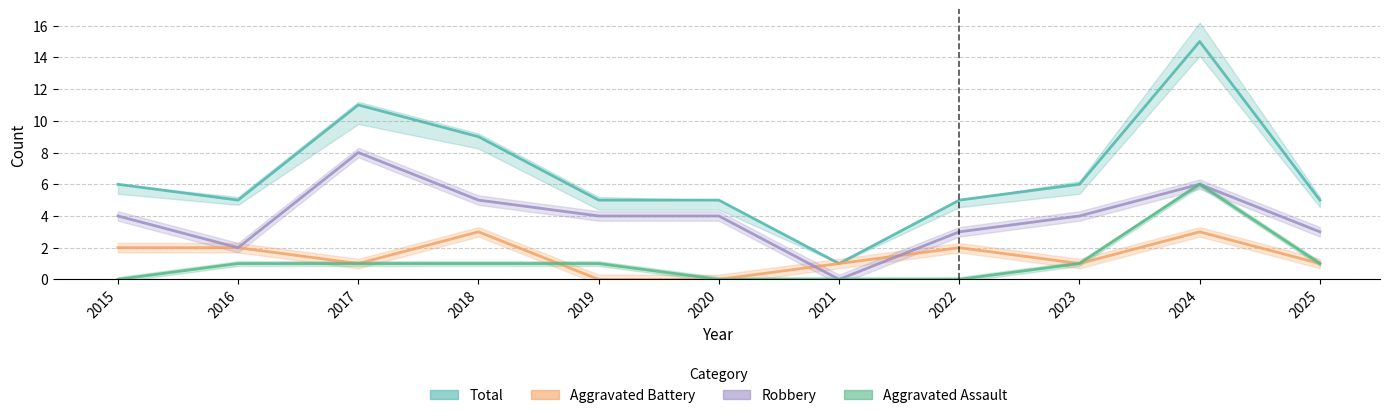

Does the chart have visible grid lines?

Yes